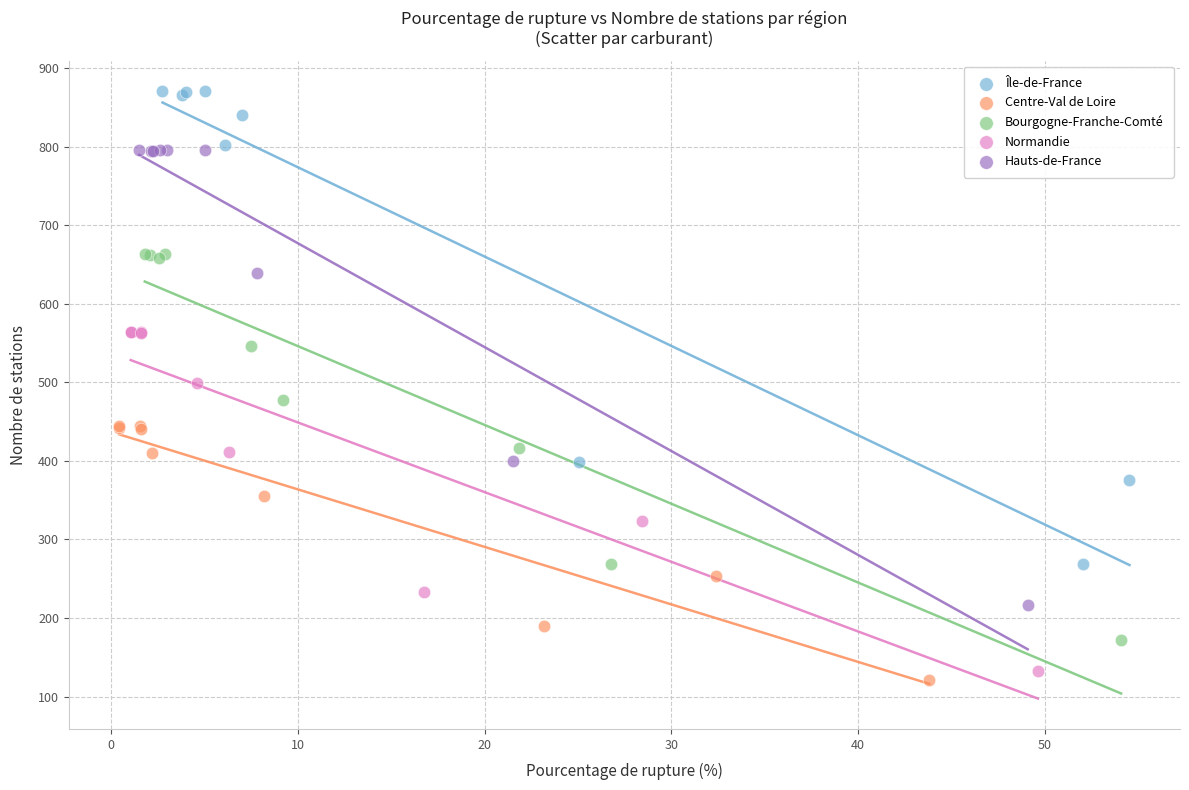

Which series has the largest Y range (max minus min)?

Île-de-France